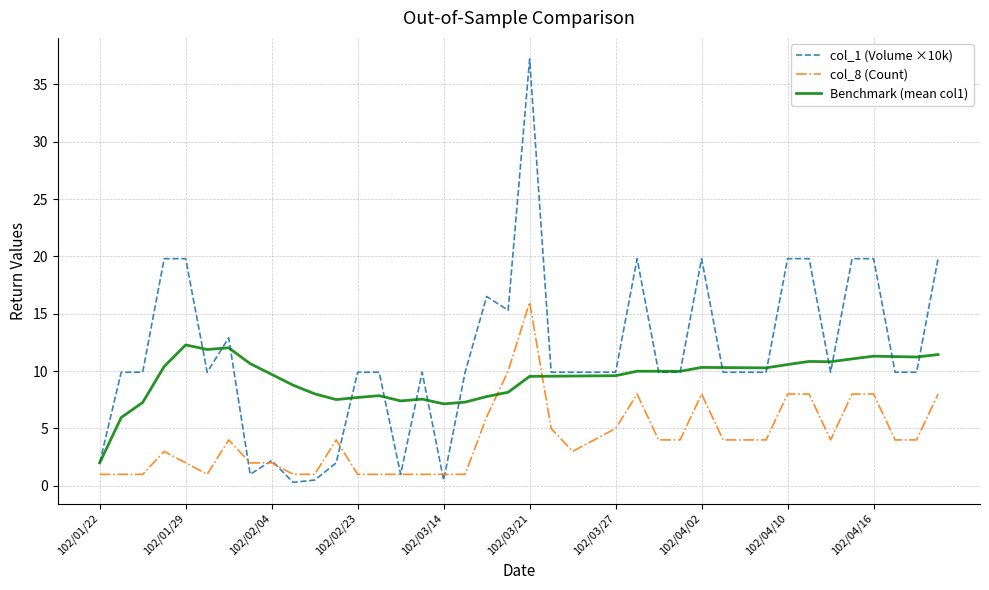

At how many categories does at least one series exceed 35?

1